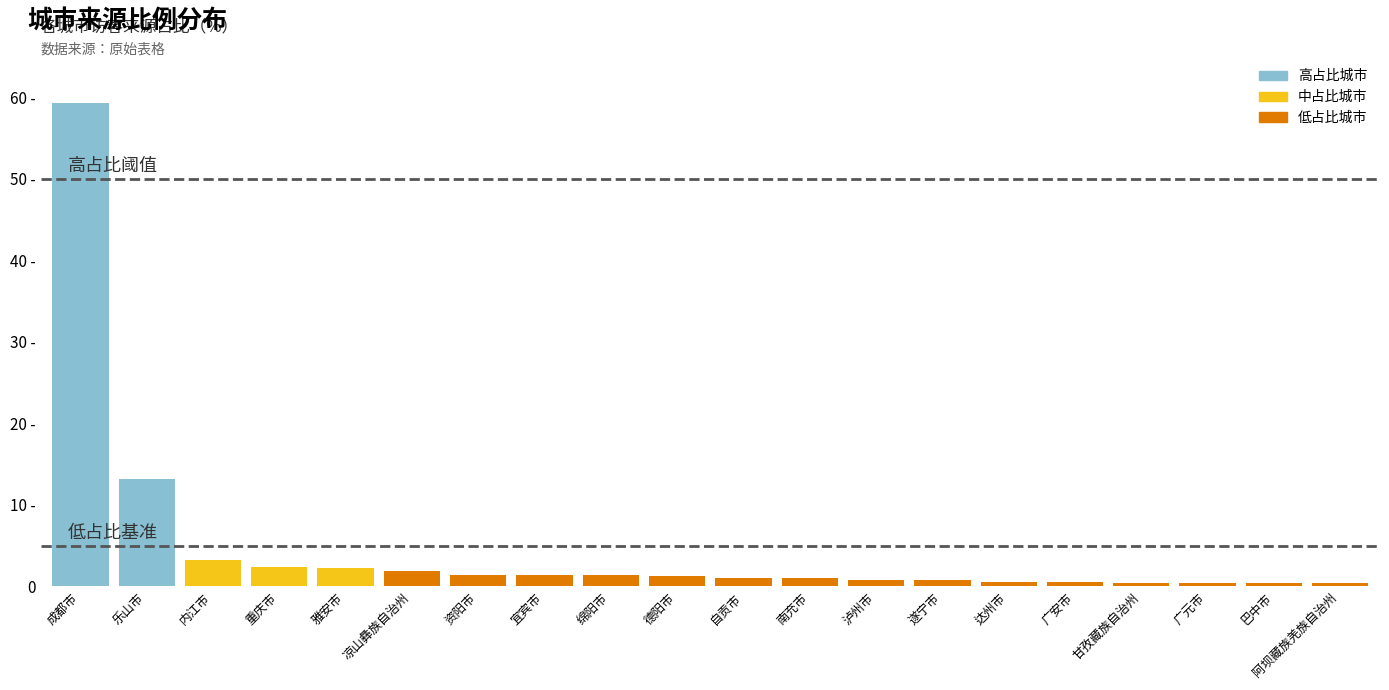

List the labels in order of value, smallest first.

阿坝藏族羌族自治州, 巴中市, 广元市, 甘孜藏族自治州, 广安市, 达州市, 遂宁市, 泸州市, 南充市, 自贡市, 德阳市, 绵阳市, 宜宾市, 资阳市, 凉山彝族自治州, 雅安市, 重庆市, 内江市, 乐山市, 成都市